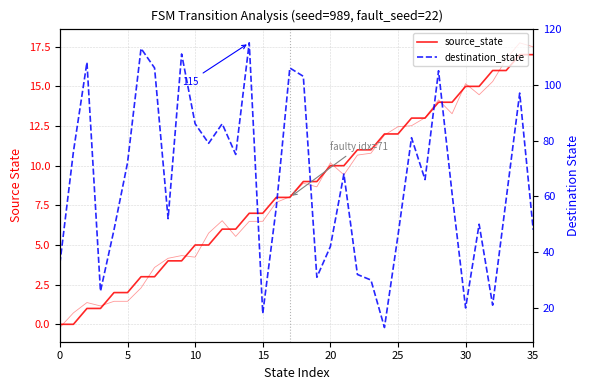

At which label does source_state first exceed 9?

20